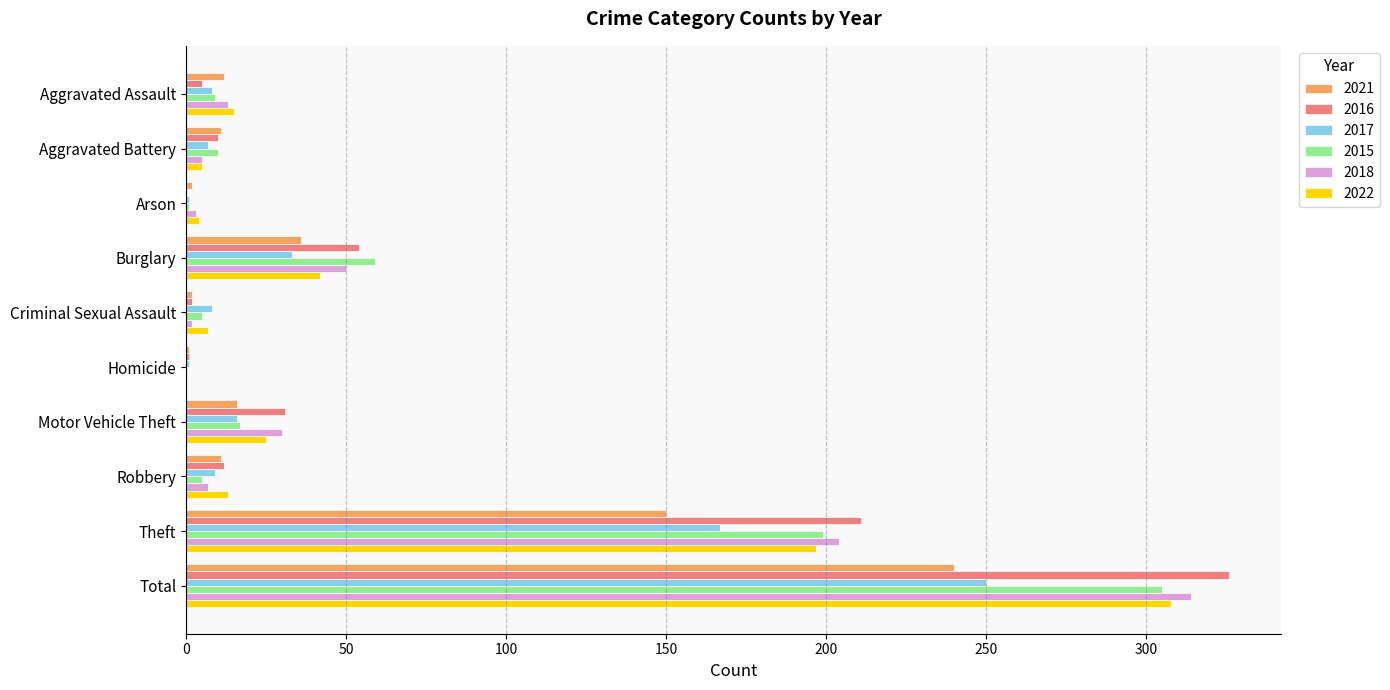

How many categories are shown in the chart?

10